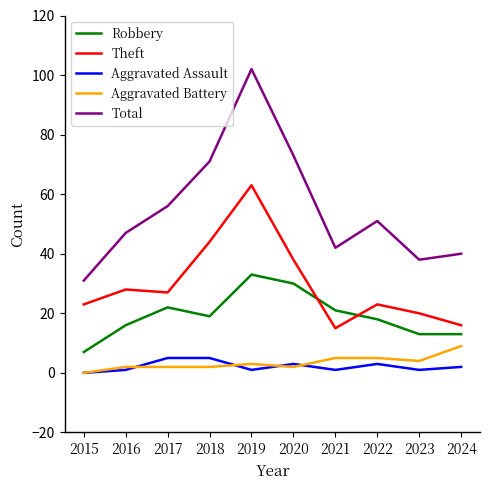

What is the total value across all series at 2015?

61